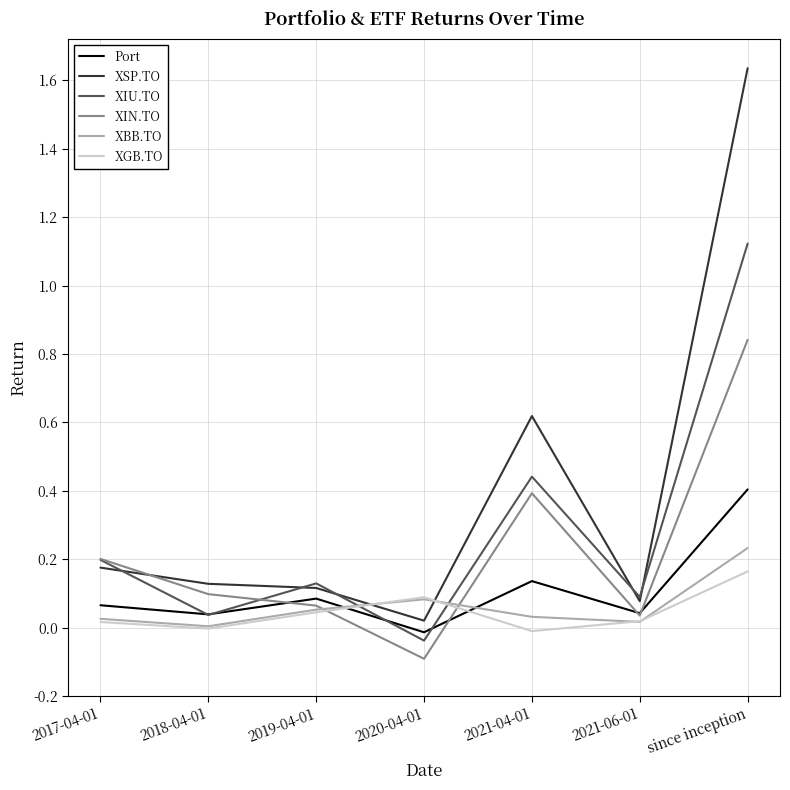

Which category has the lowest value in the XSP.TO series?

2020-04-01